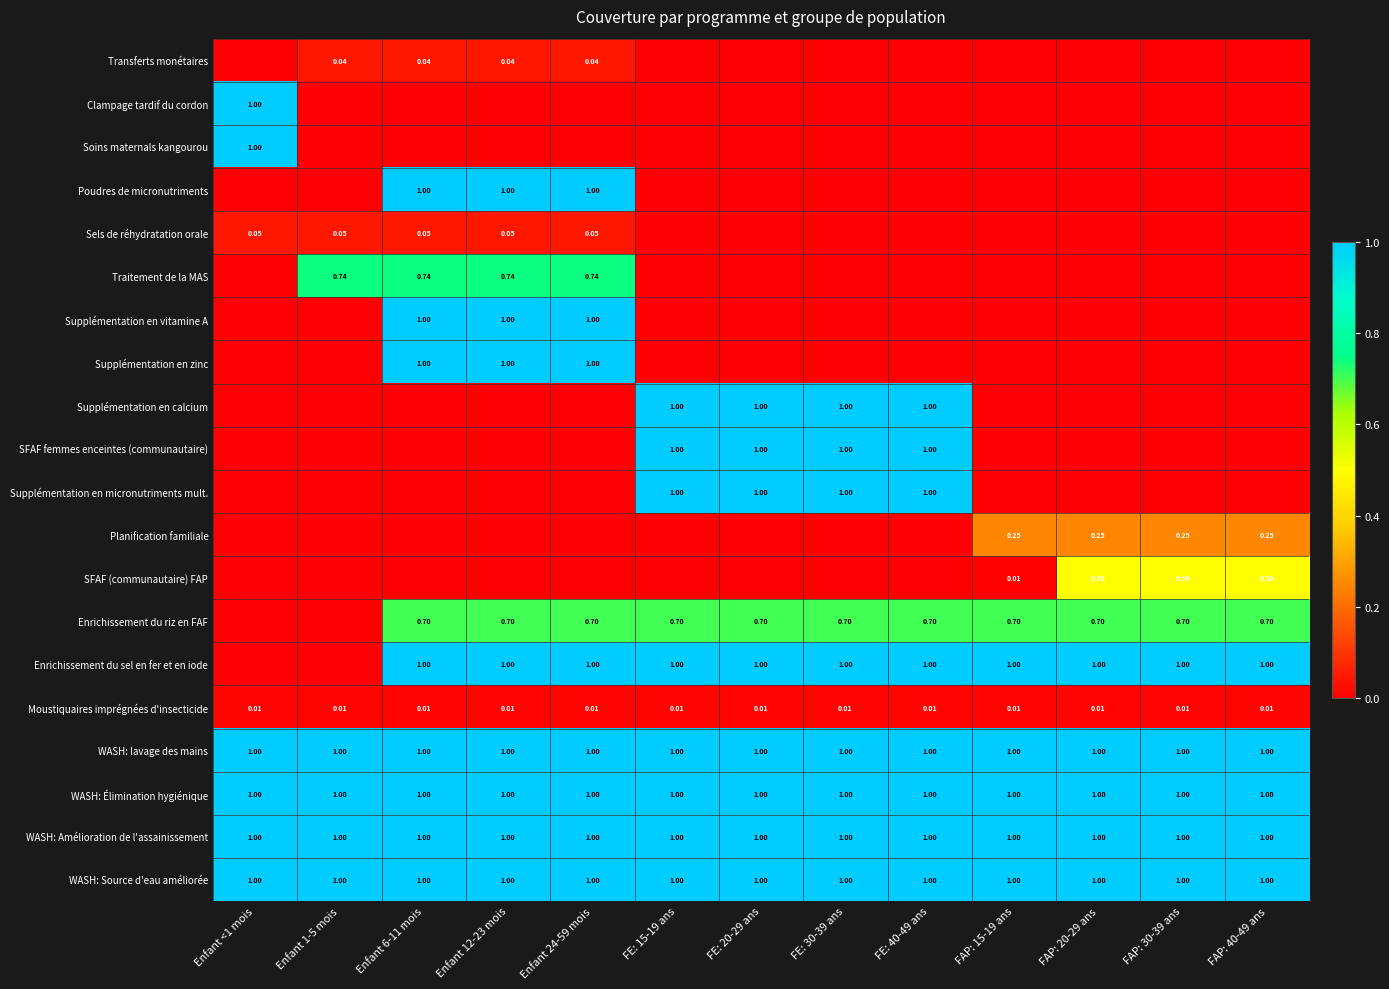

How many distinct data groups are displayed?

20